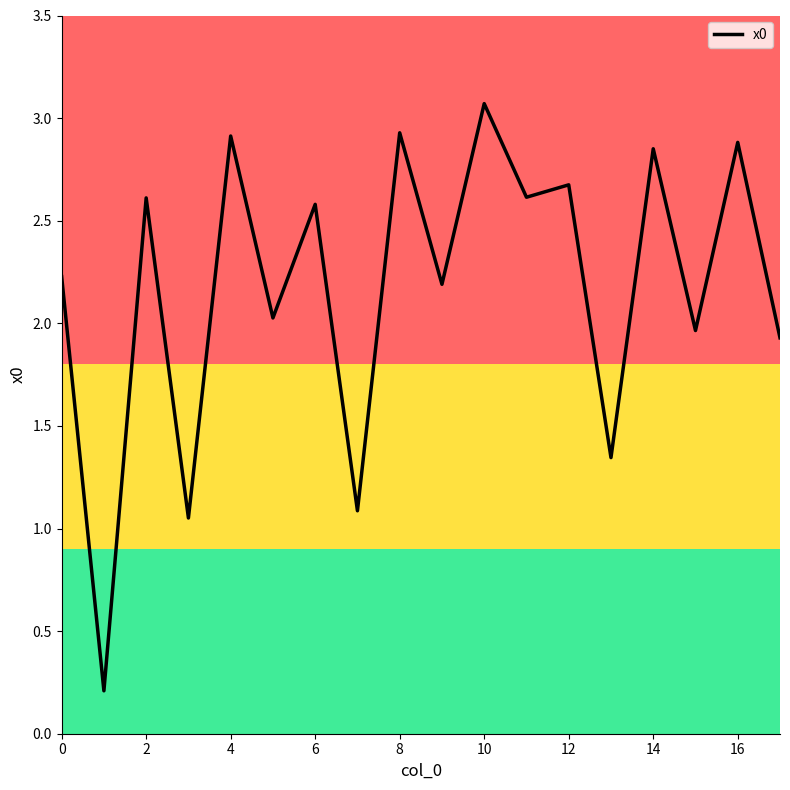

What is the maximum value shown in the chart?

3.1